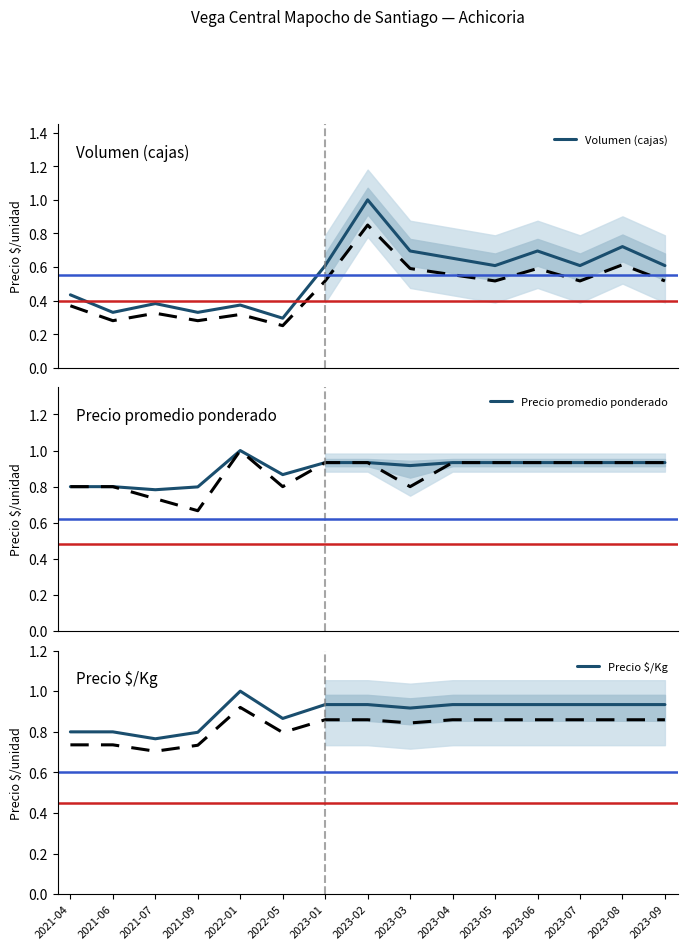

Is this an area chart (filled region under the line)?

No